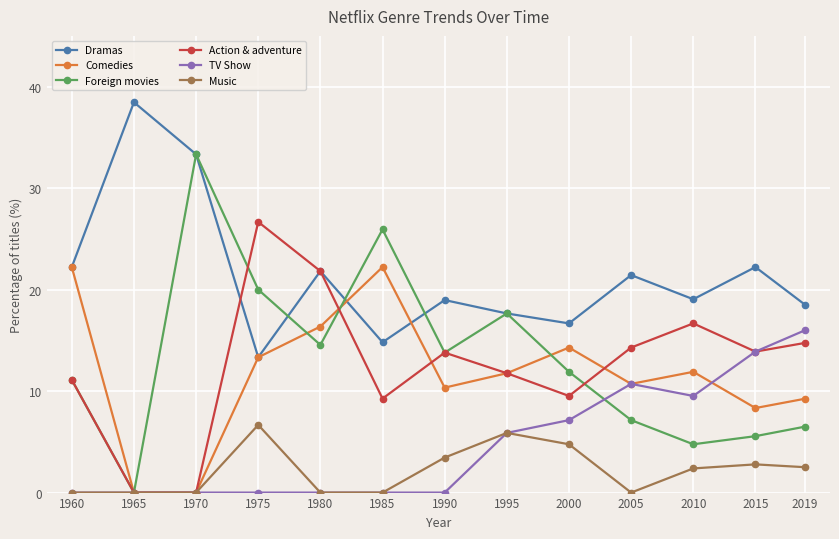

Between 2000 and 2019, which series saw the biggest shift?

TV Show